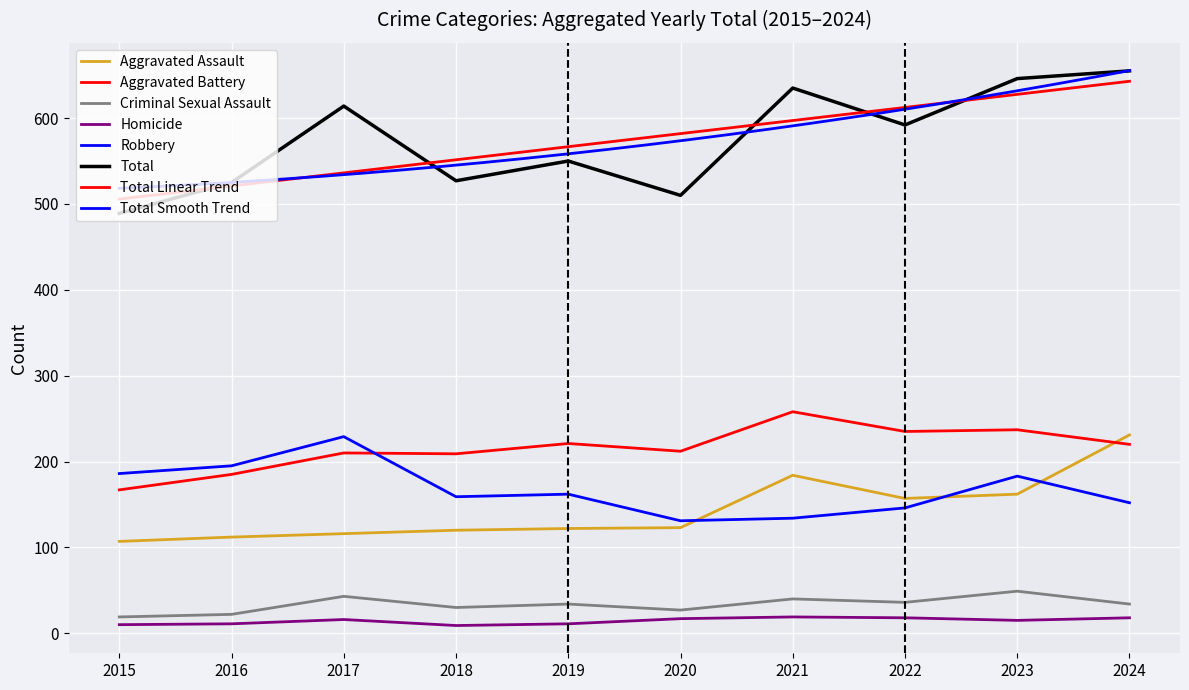

What is the value of the Aggravated Assault point at the 8th from the left?

157